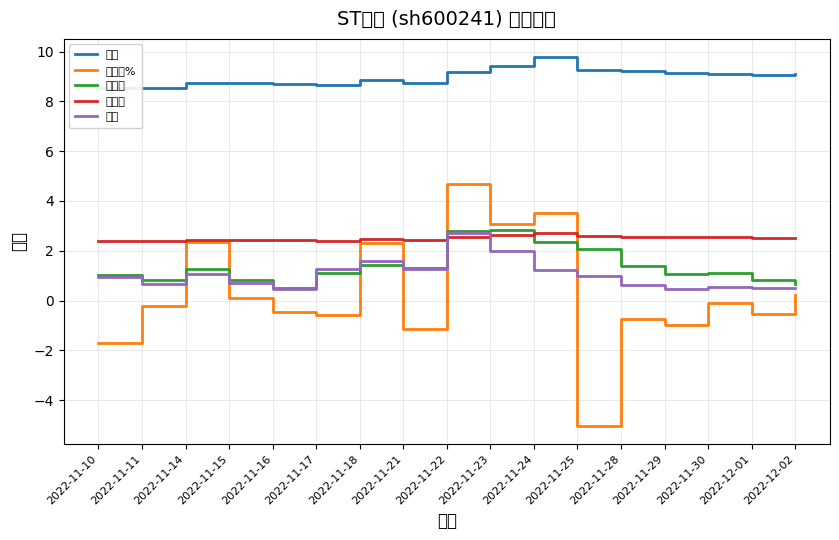

Does the chart have visible grid lines?

Yes